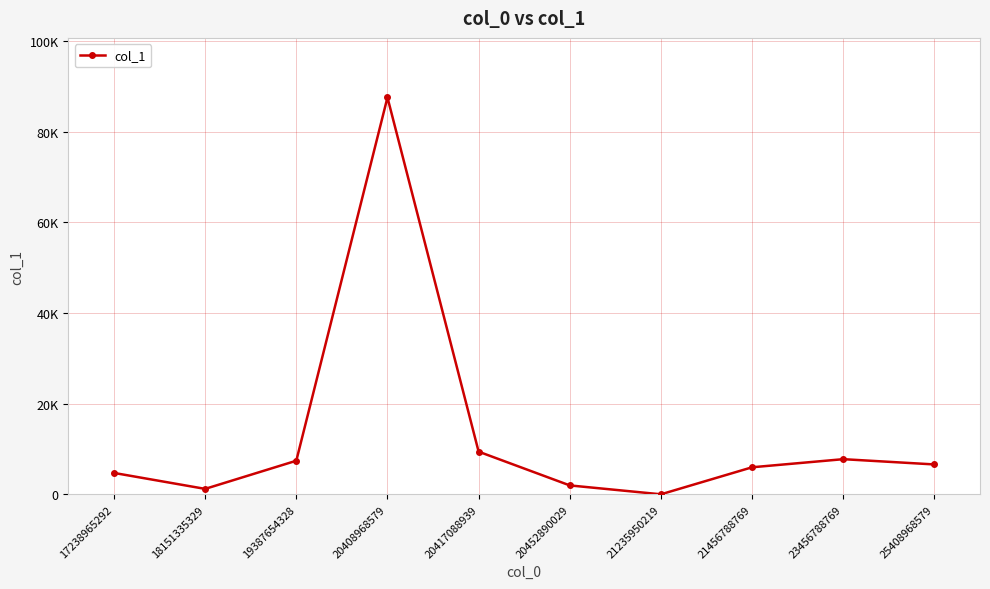

True or false: the data shows 87564 at 20408968579.

True